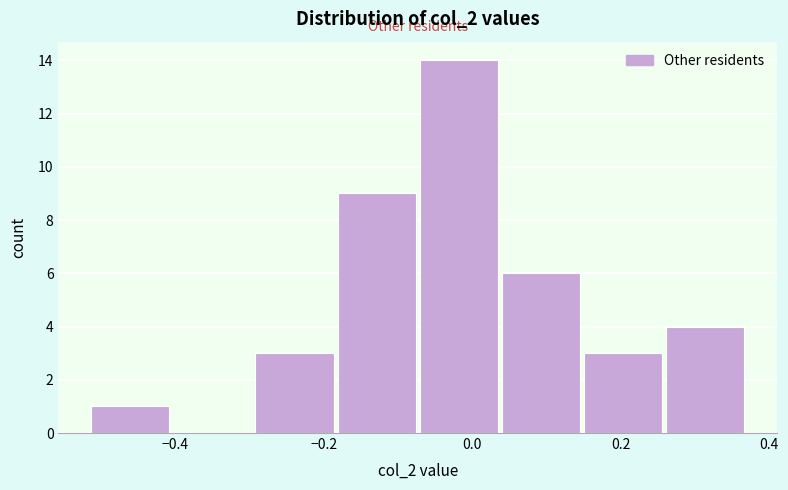

Reading left to right, transcribe this chart: for each bar, give the range it covers on the x-axis and its height. Neither the bar edges nor the heights are printed on the chart, so give them approximately, as read against the axes.

-0.52 to -0.40: 1
-0.40 to -0.30: 0
-0.30 to -0.18: 3
-0.18 to -0.08: 9
-0.08 to 0.04: 14
0.04 to 0.14: 6
0.14 to 0.26: 3
0.26 to 0.36: 4